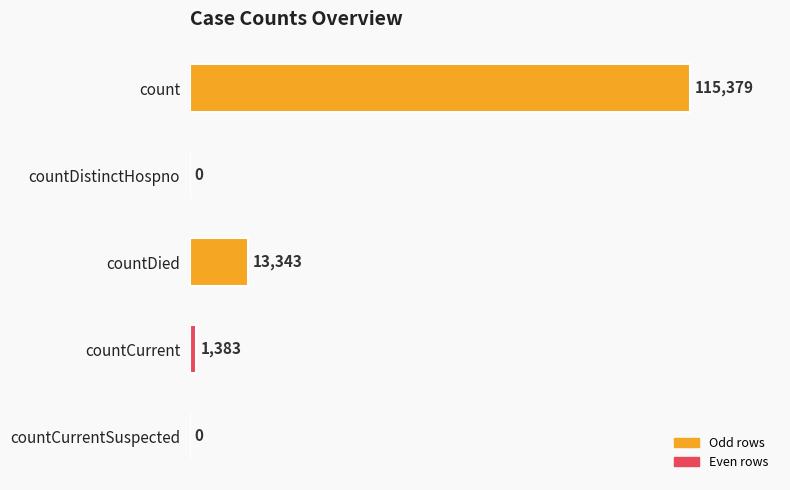

Reading top to bottom, list all the values displayed in this chart.

count=115379	countDistinctHospno=0	countDied=13343	countCurrent=1383	countCurrentSuspected=0